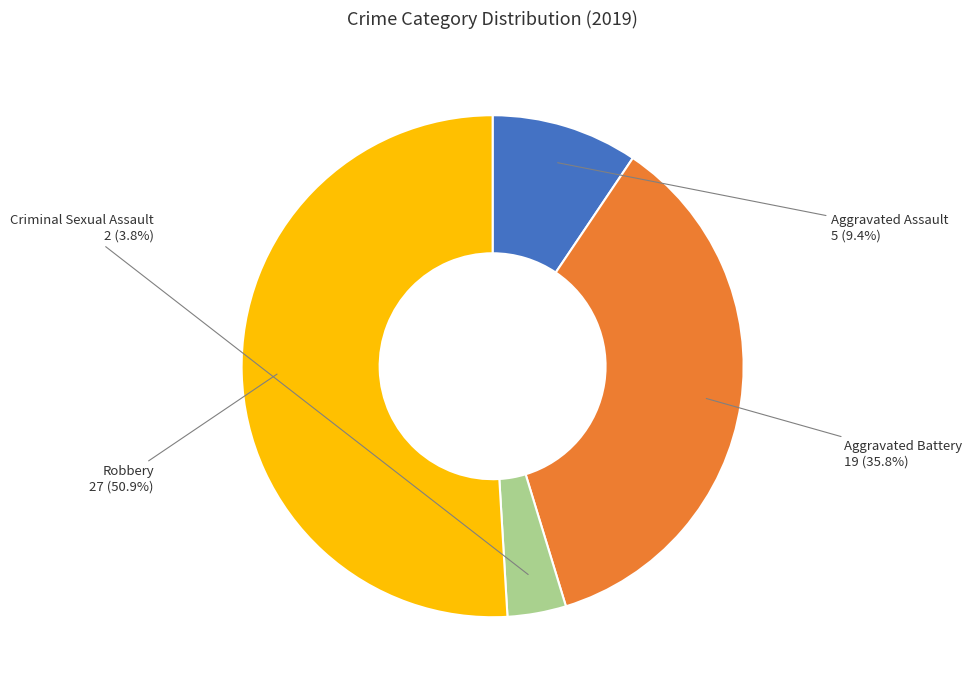

How much of the chart is everything except Criminal Sexual Assault?

96.2%